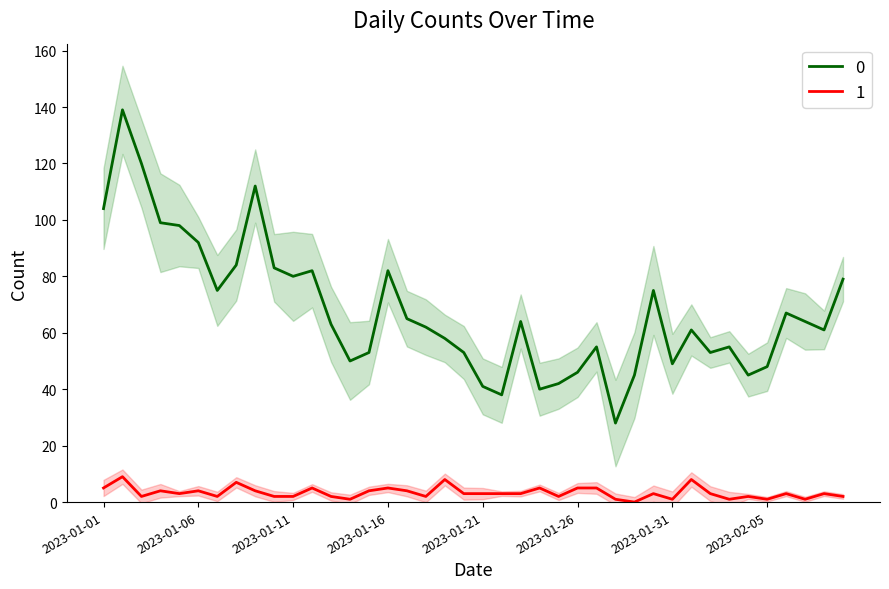

What is the difference between the maximum and minimum values in the 1 series?

9